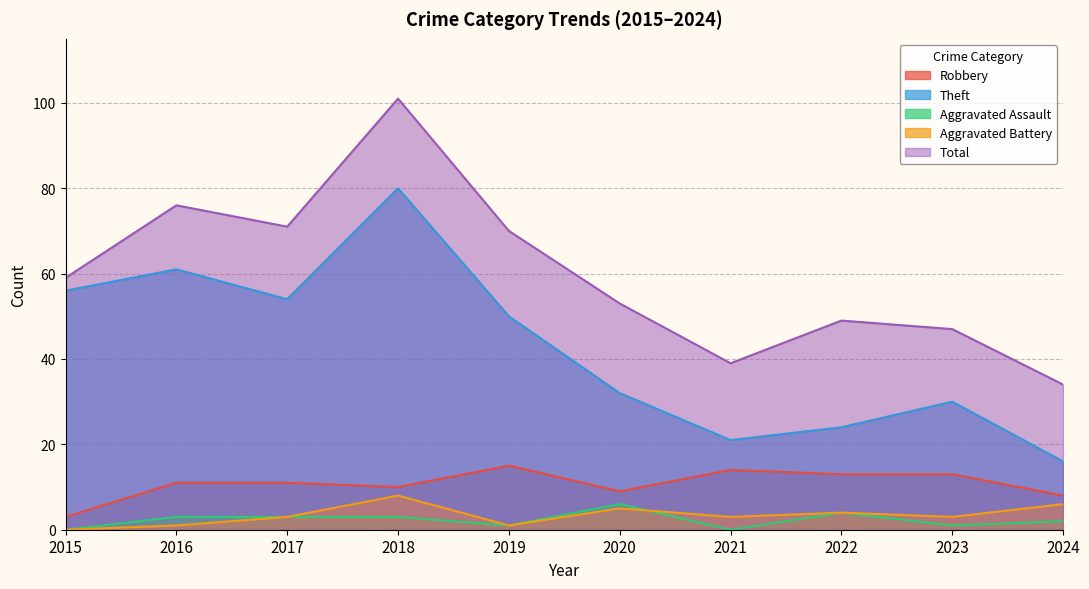

The value of Aggravated Assault at 2023 is 1. True or false?

True